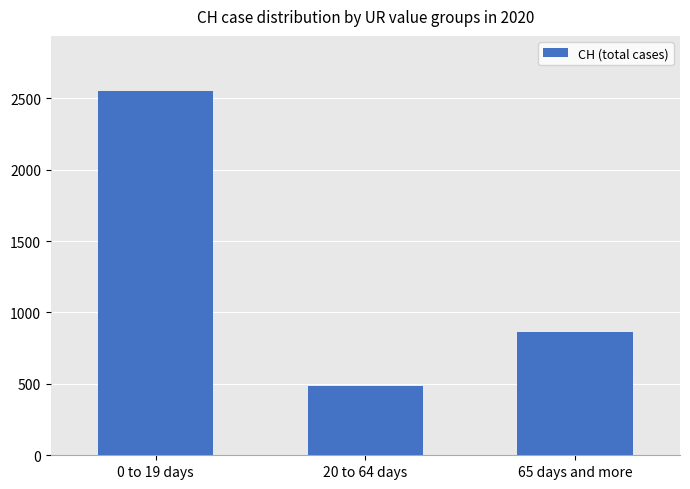

Reading left to right, what are all the values shown in this chart?

2553	488	860